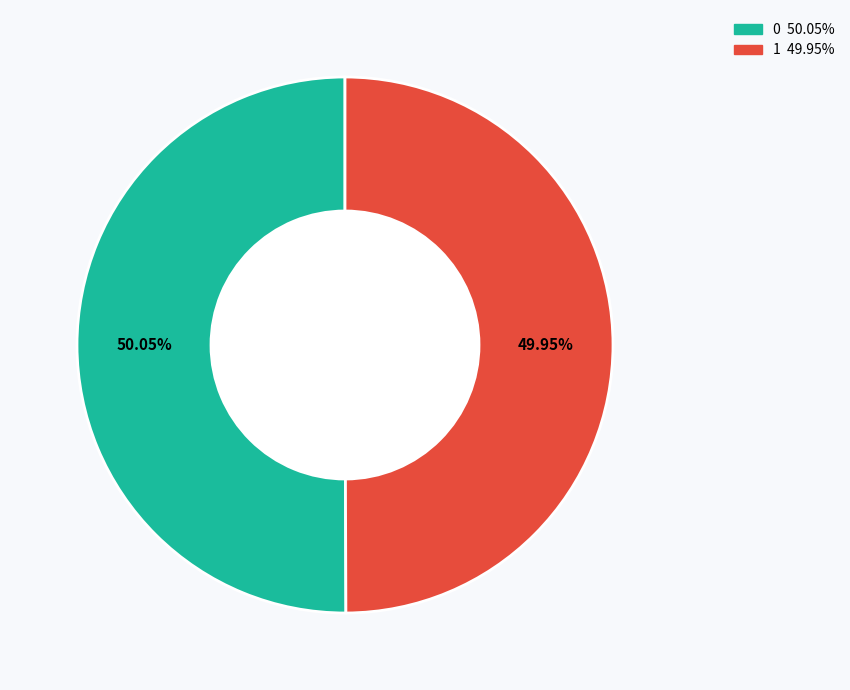

Approximately how many times larger is the value at 0 compared to 1?

1.0